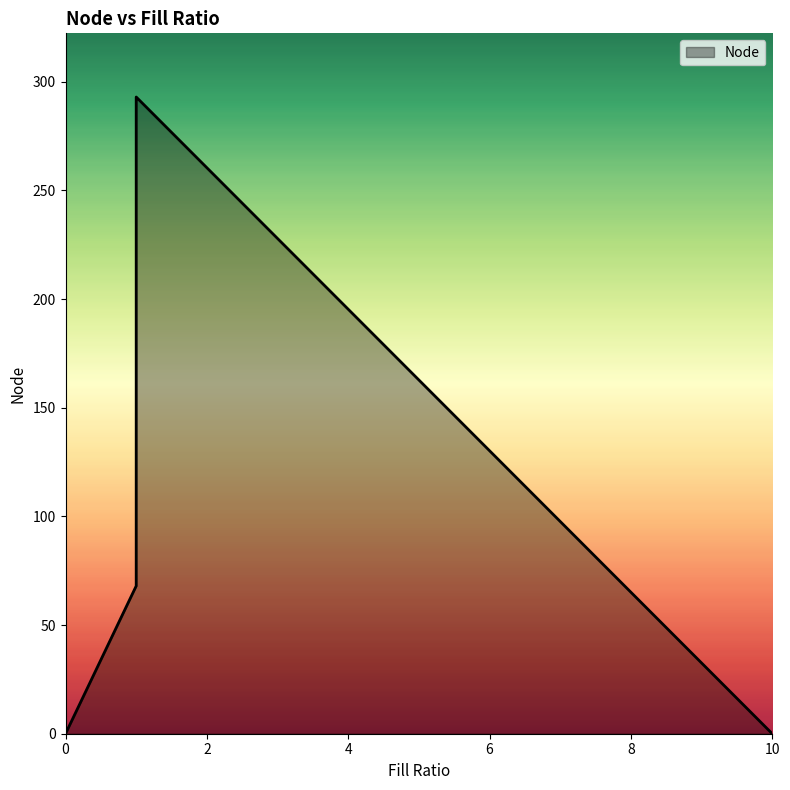

How many values exceed 140?

5